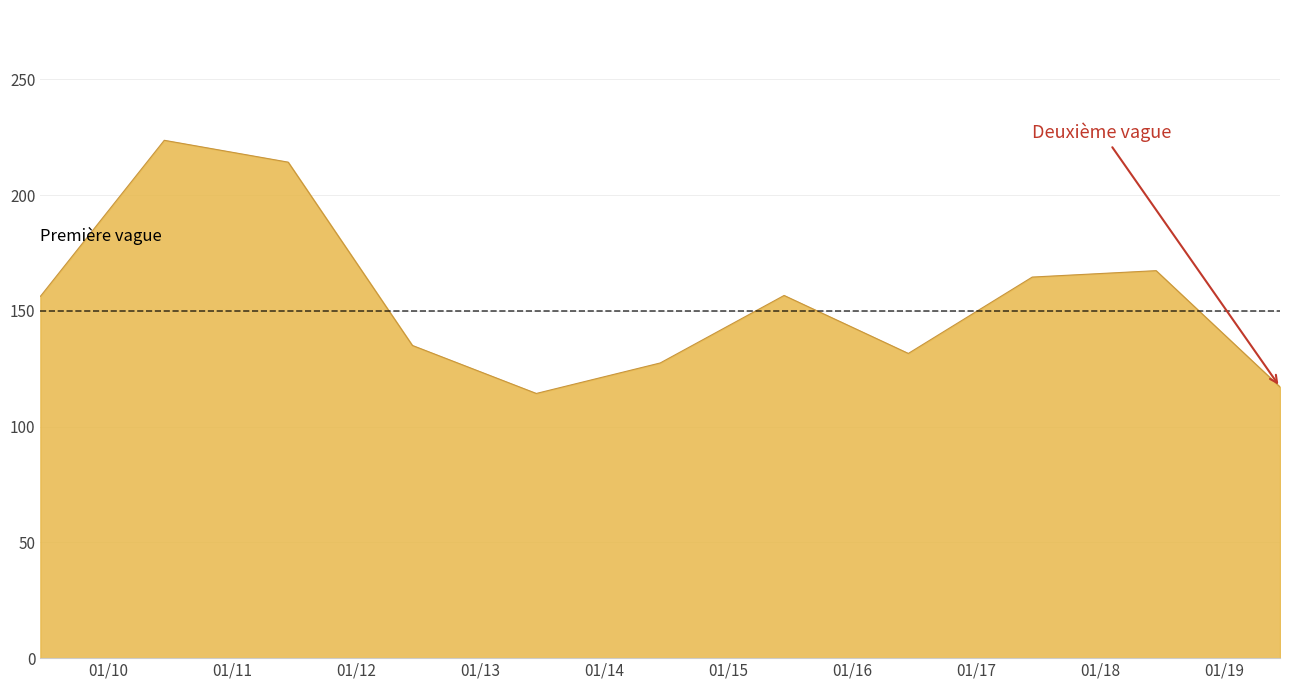

What is the difference between the maximum and minimum values?

109.4